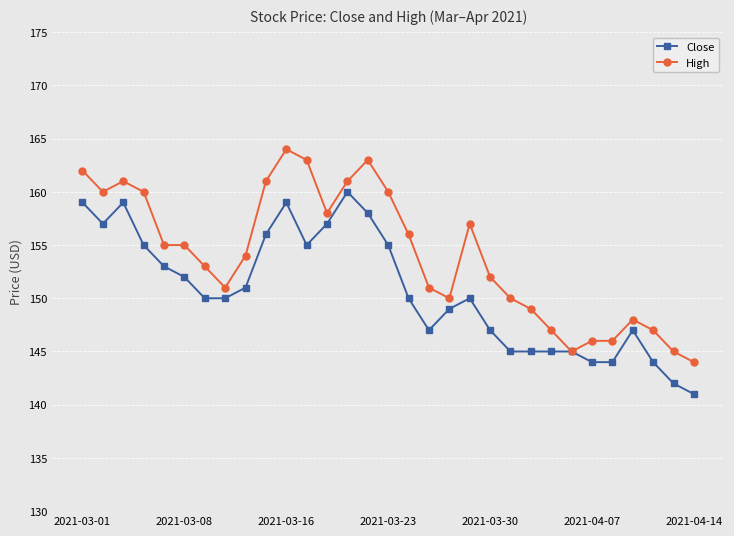

Which series has the largest total across all categories?

High